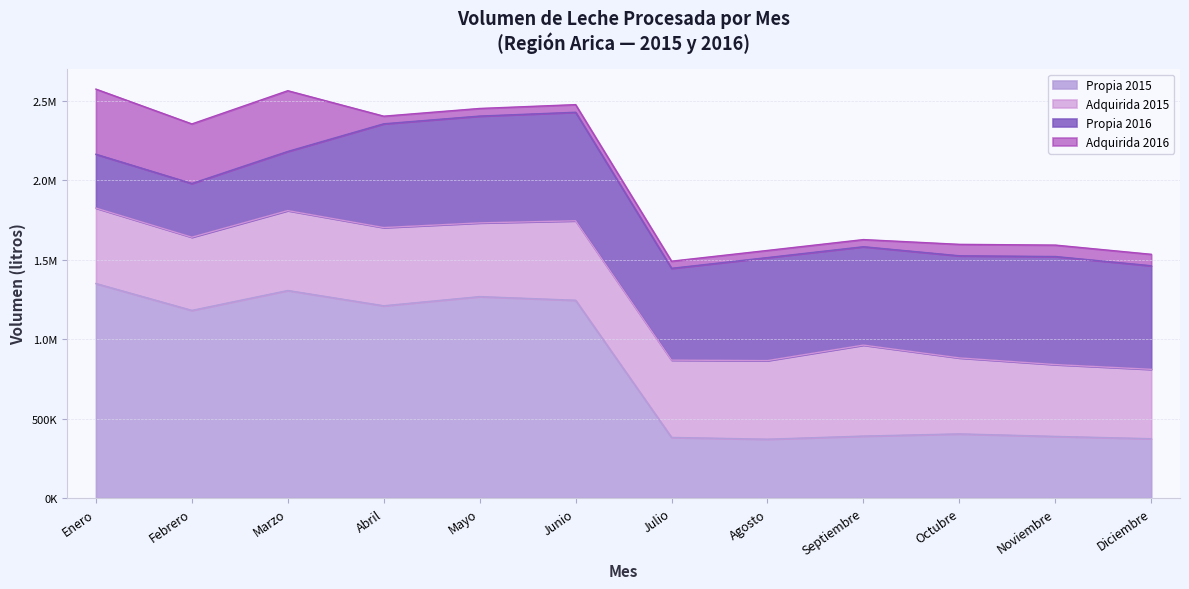

List the labels in order of Propia 2015 value, smallest first.

Agosto, Diciembre, Julio, Noviembre, Septiembre, Octubre, Febrero, Abril, Junio, Mayo, Marzo, Enero